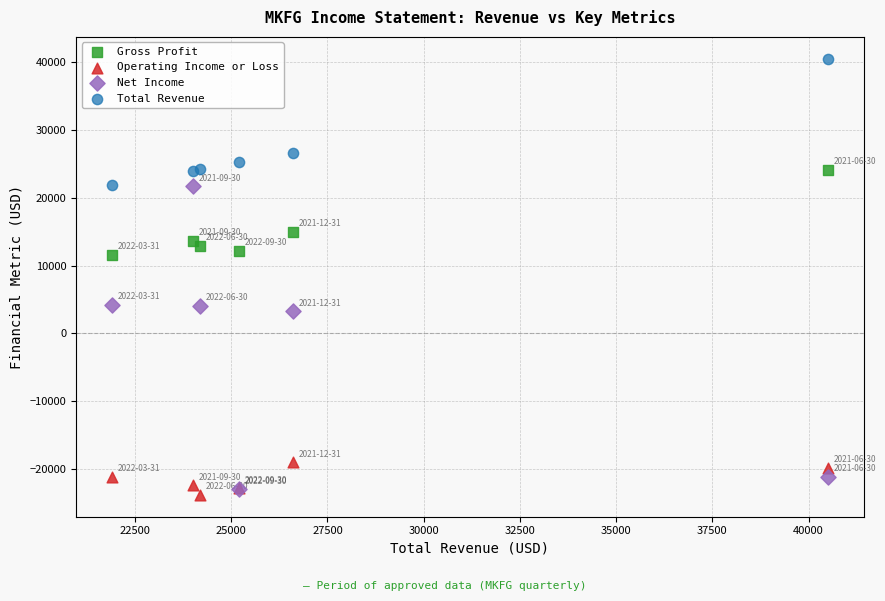

Which series has the largest Y range (max minus min)?

Net Income